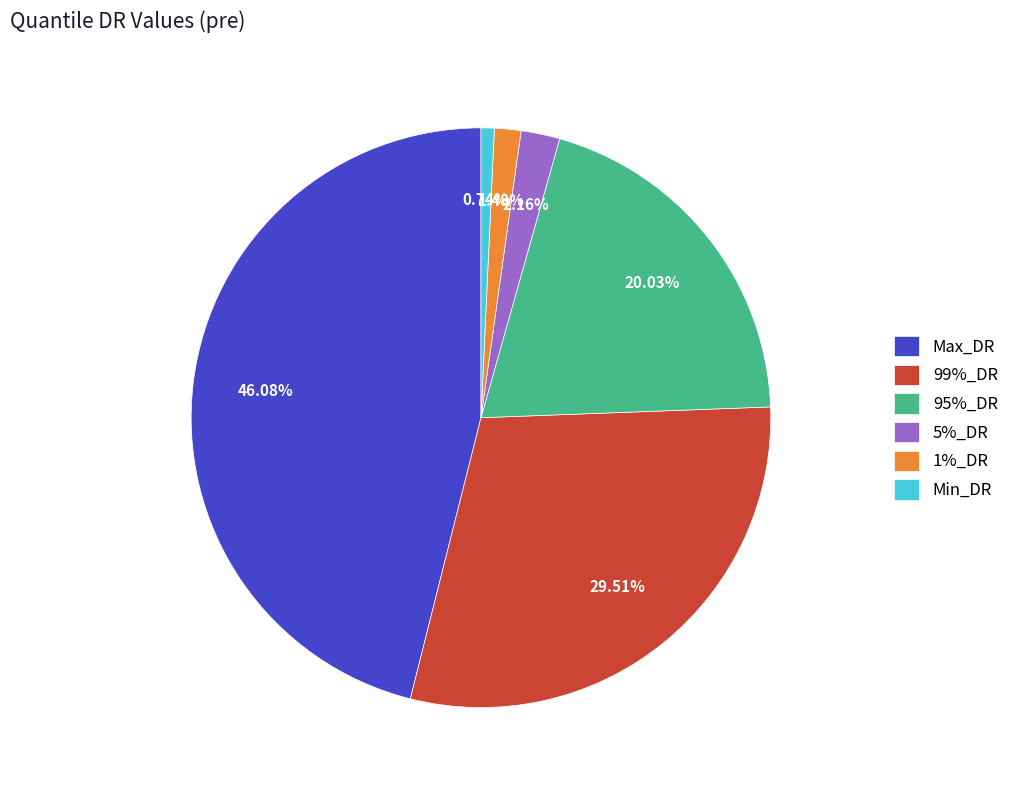

To the nearest percent, what is the difference between the Max_DR and 5%_DR slice percentages?

44%